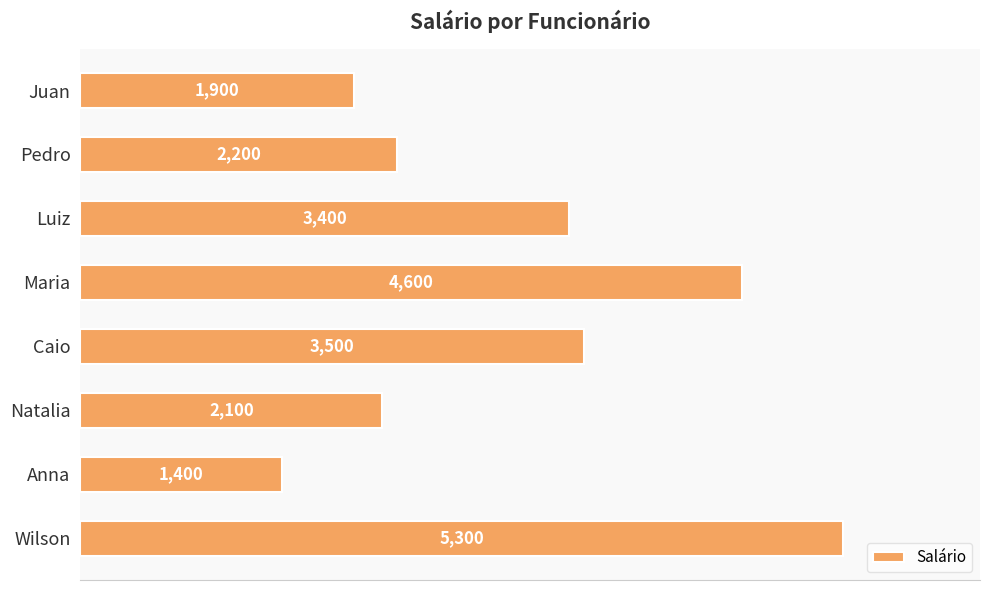

What value does the data have at Wilson, to the nearest 100?

5300